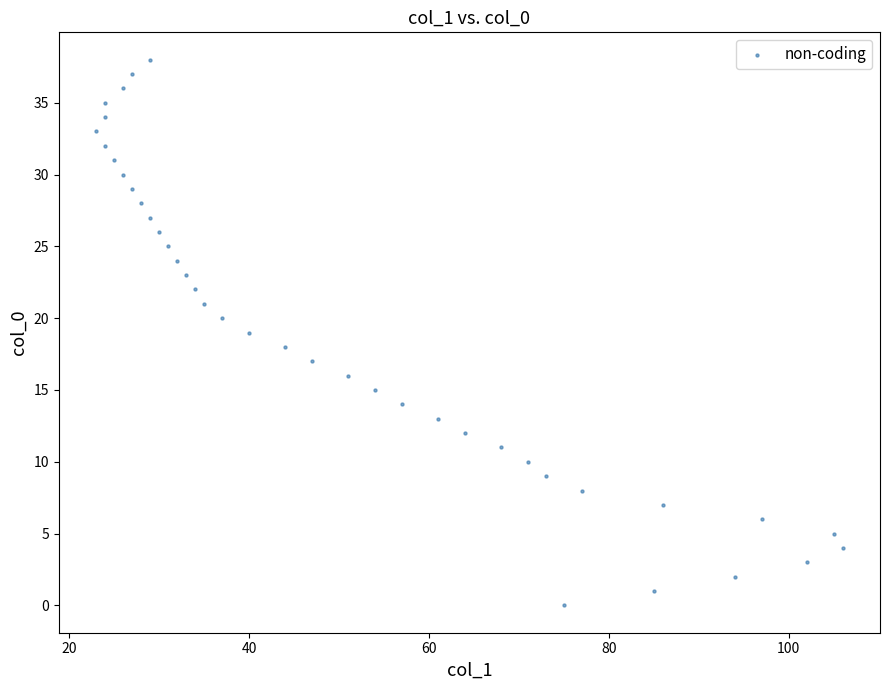

What is the range of X values (max minus min)?

83